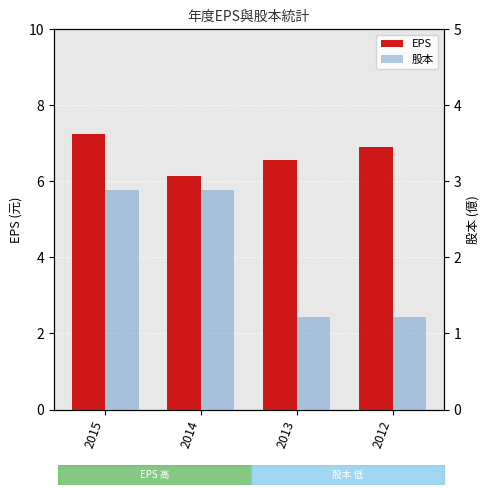

At how many categories does at least one series exceed 6?

4